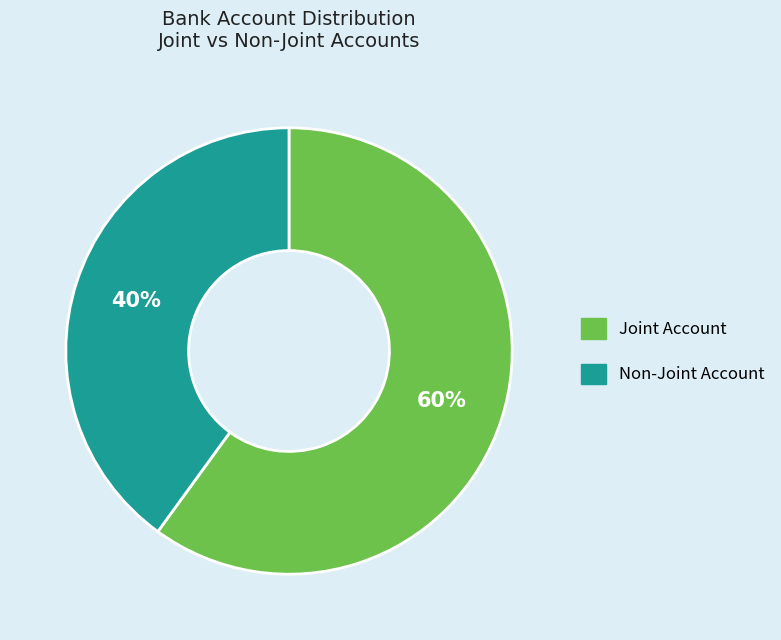

Is there a majority slice in this chart?

Yes